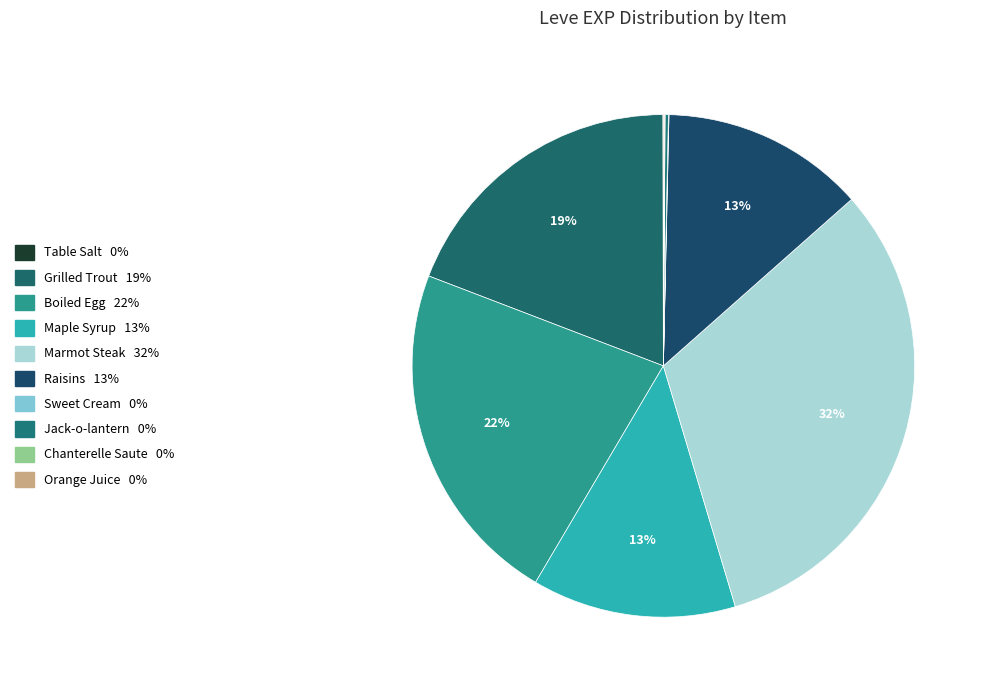

What is the smallest slice in the pie chart?

Table Salt